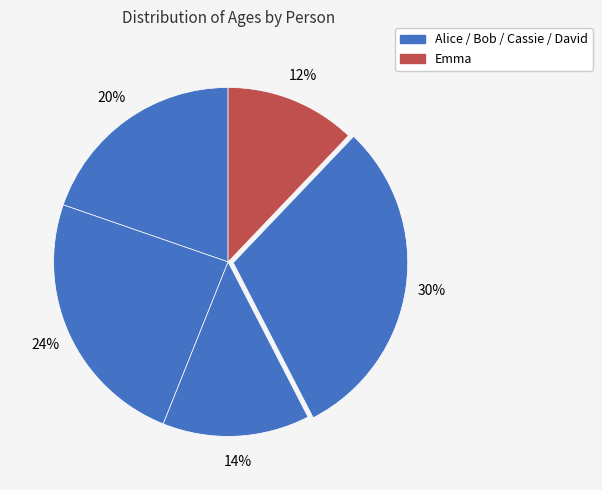

How many segments does this pie chart have?

5